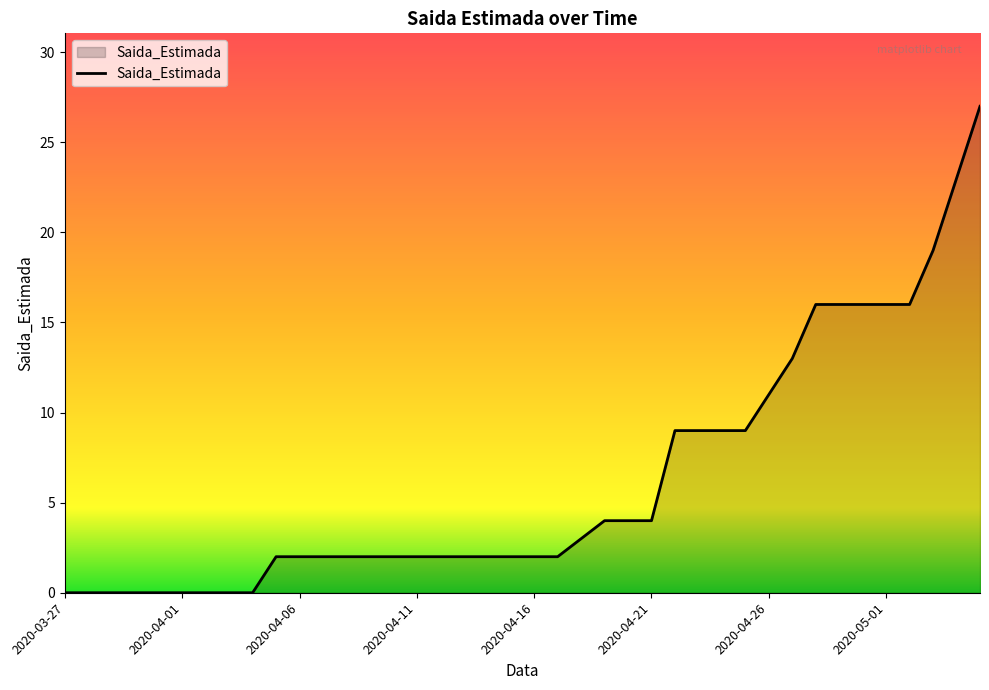

What is the difference between the maximum and minimum values?

27